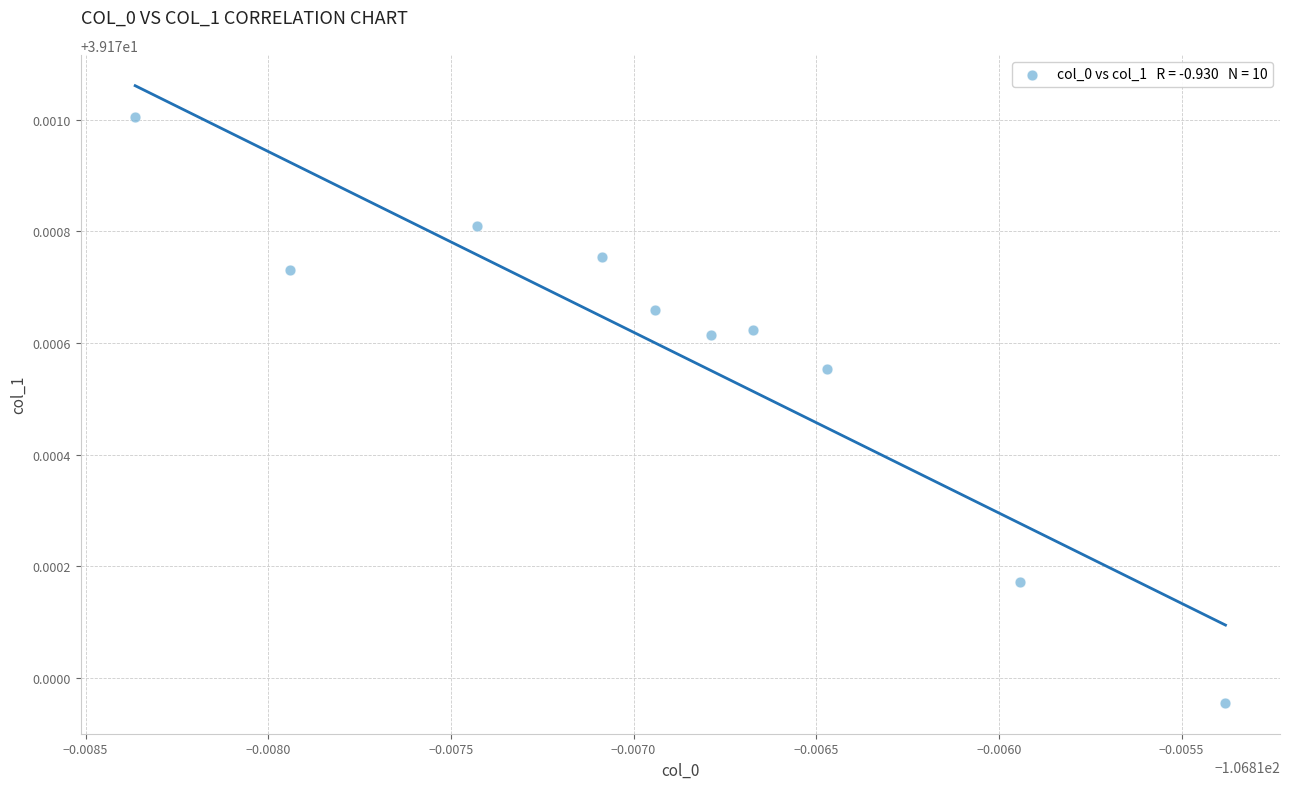

What is the average X value?

-106.8